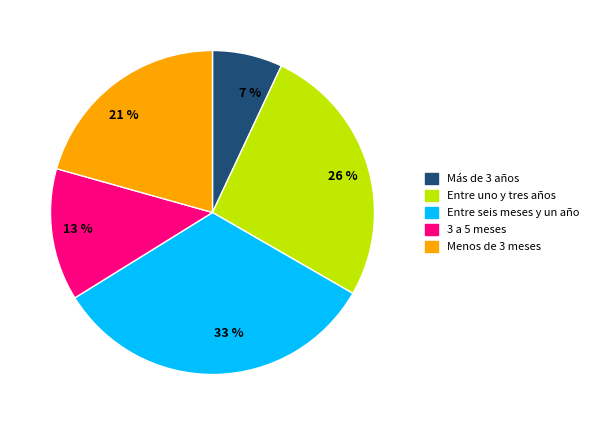

Combined, do 7 % and 21 % account for over 50%?

No